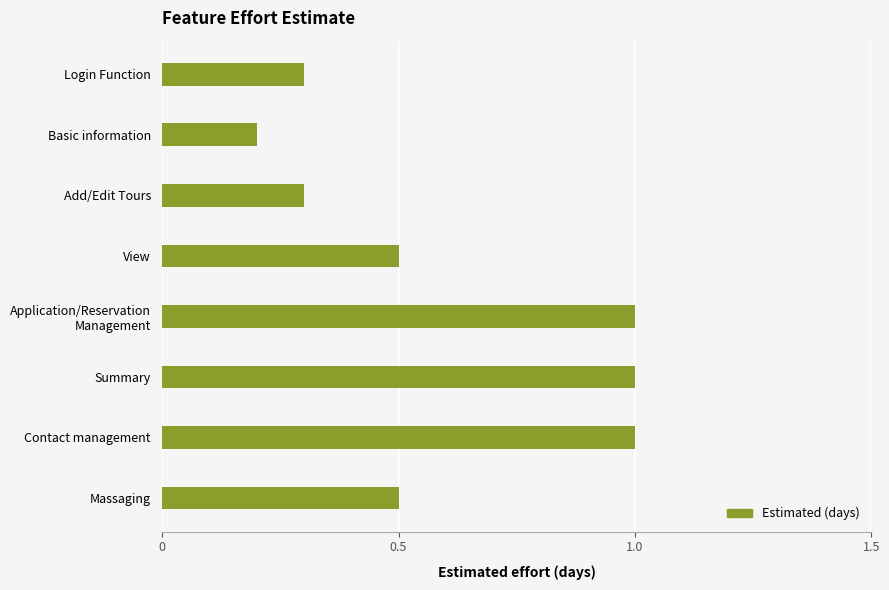

What is the difference between the values at Massaging and Contact management?

0.5